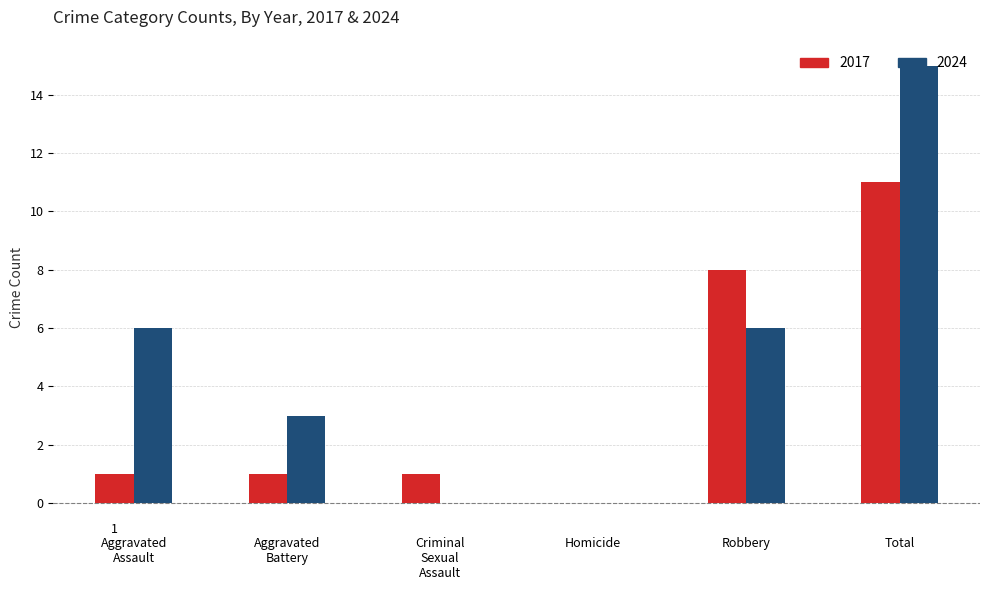

Between Homicide and Total, which series saw the biggest shift?

2024